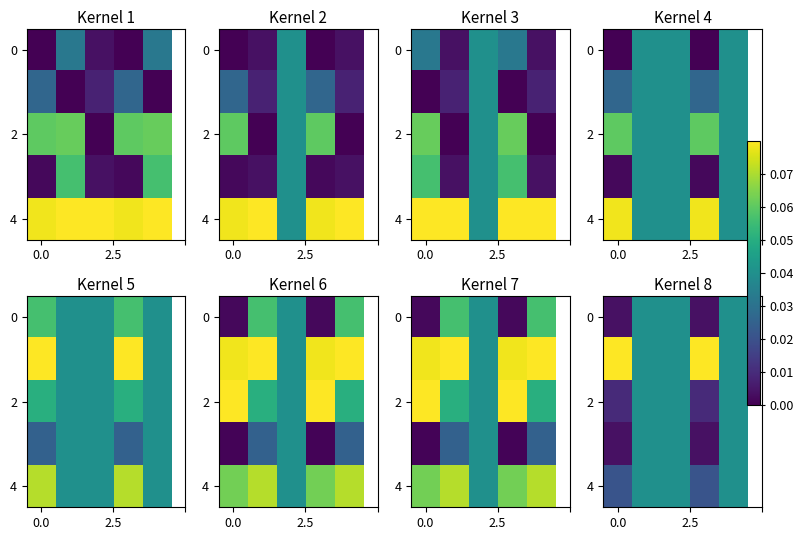

What is the sum of all 0 values?

0.1